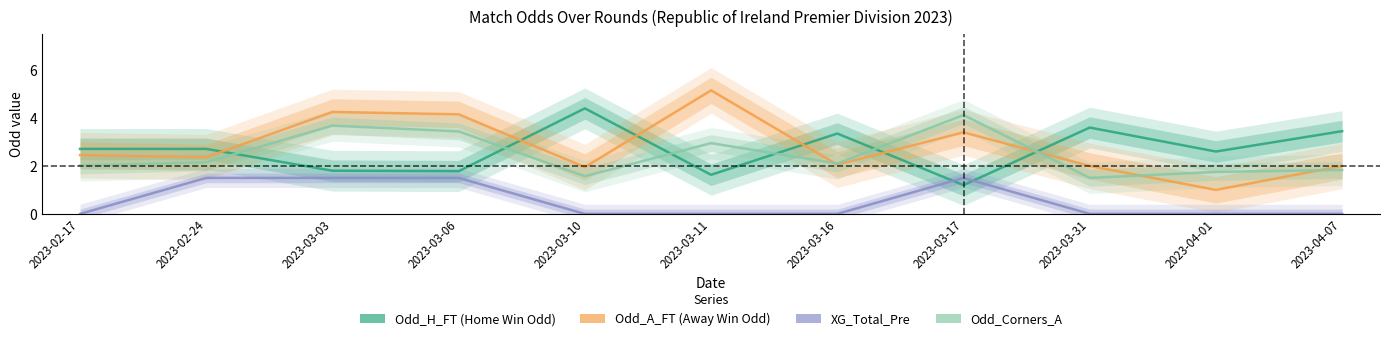

What is the difference between the Odd_A_FT values at 2023-03-03 and 2023-03-31?

2.2